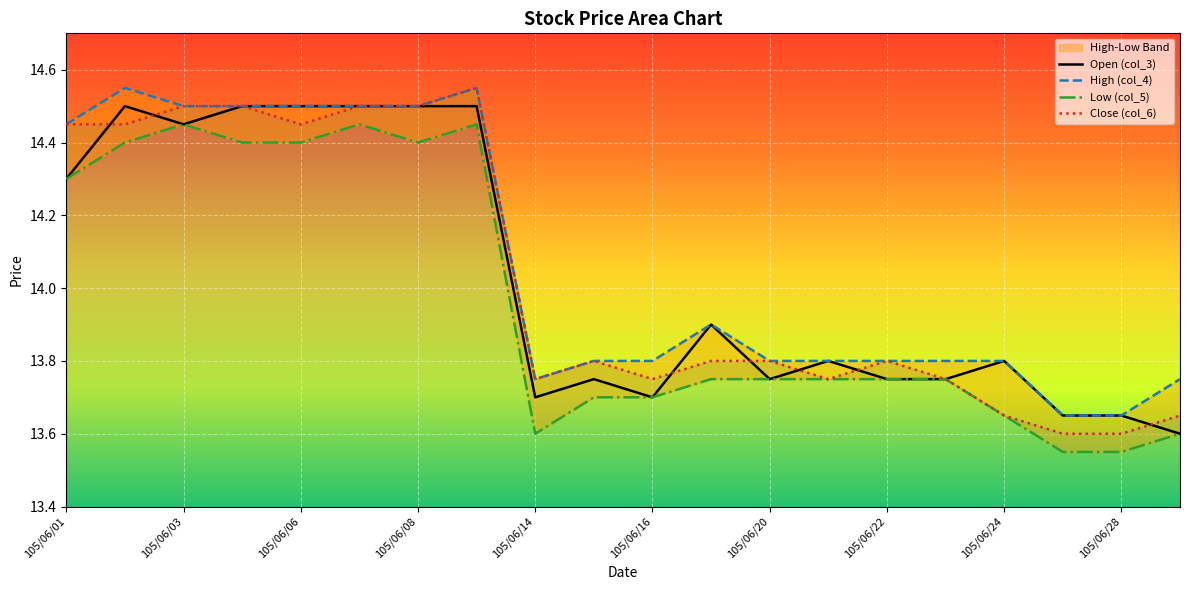

Which series has the largest total across all categories?

High (col_4)